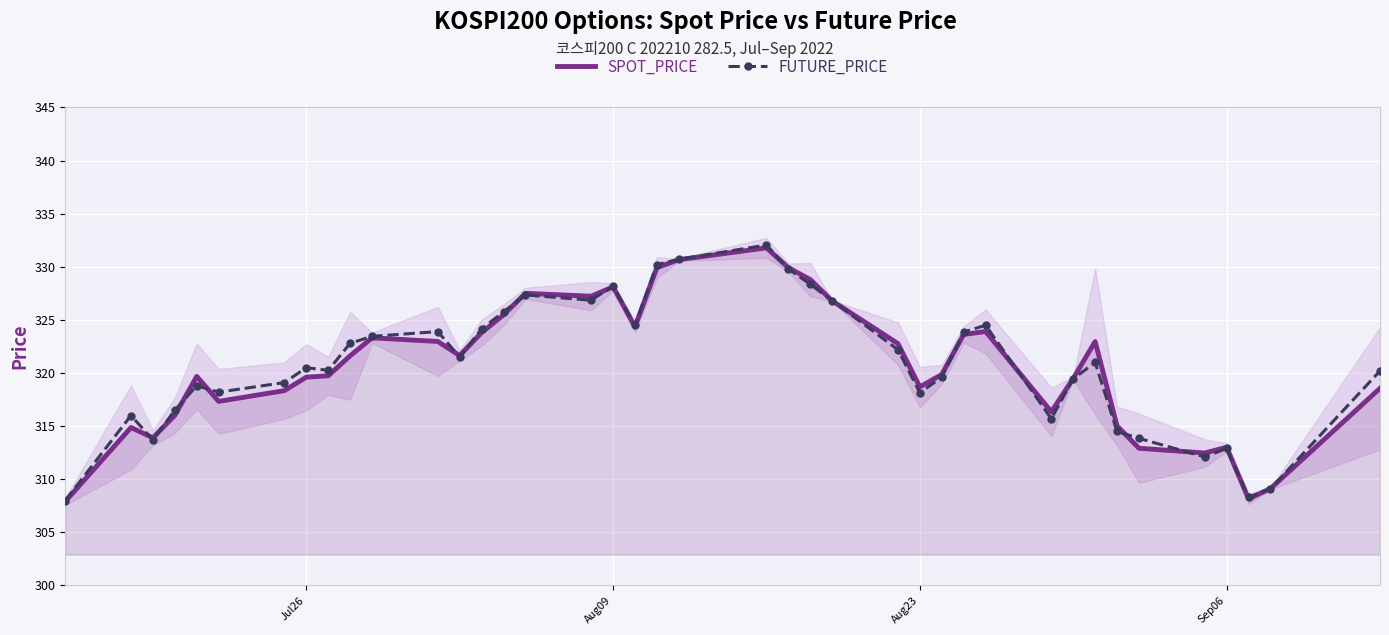

How many data points in FUTURE_PRICE are above 321?

19